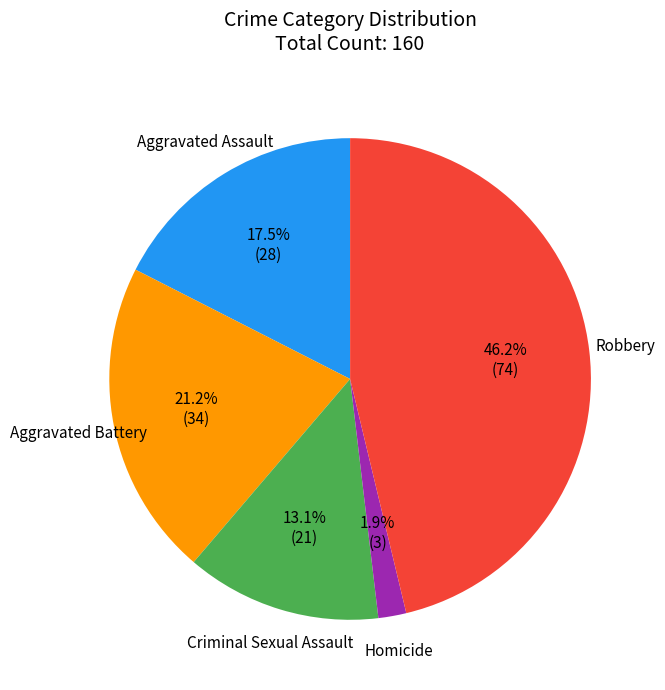

What percentage is the Homicide slice, to the nearest percent?

2%